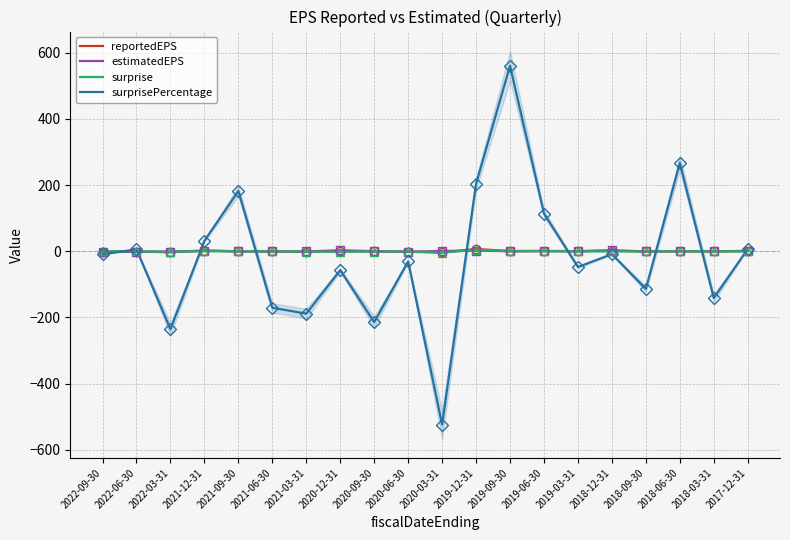

How many negative values does the surprisePercentage series have?

12